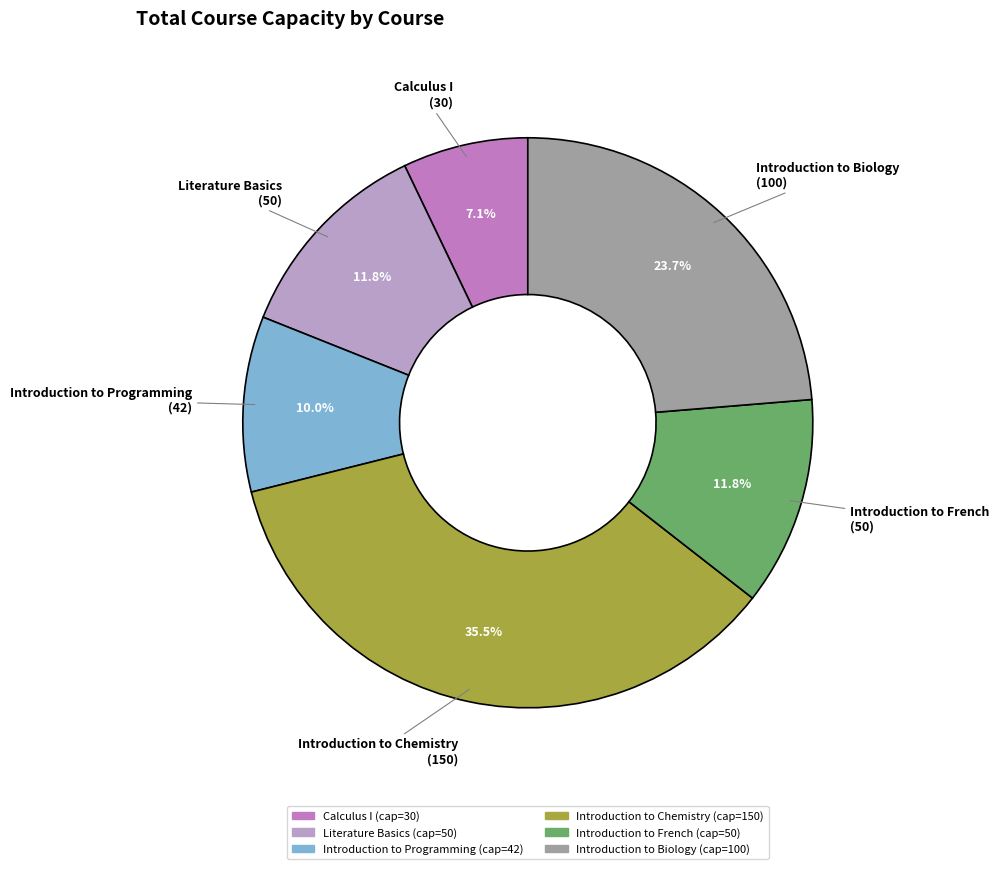

Do Calculus I and Literature Basics together represent more than half of the pie?

No